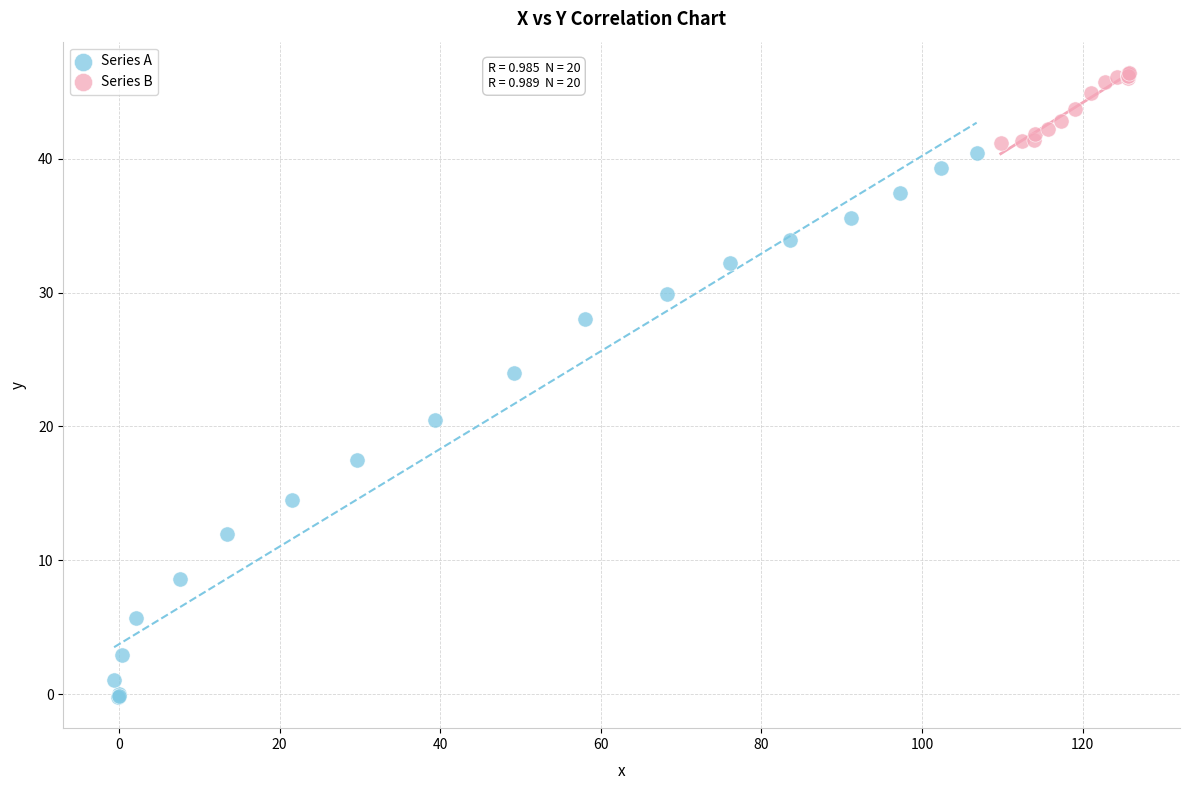

Which series reaches the minimum Y coordinate?

Series A